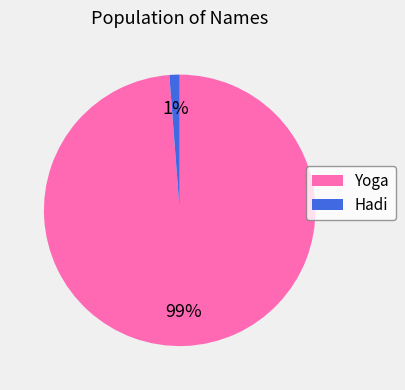

Do Hadi and Yoga together represent more than half of the pie?

Yes